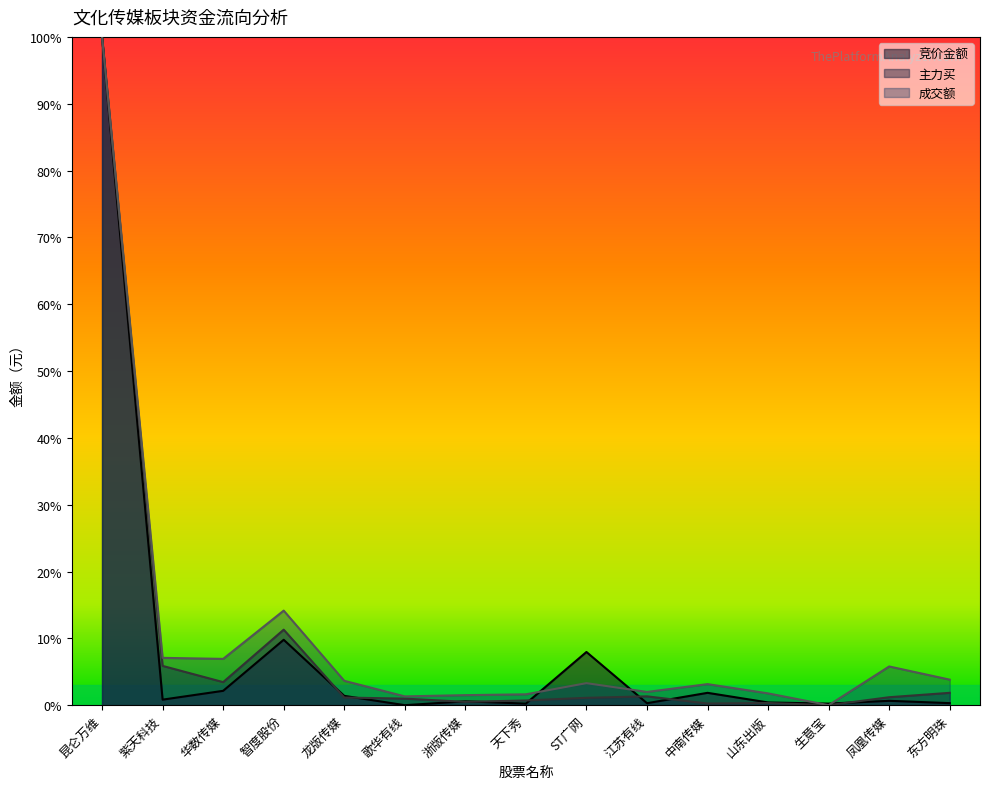

Where is the first local maximum for 主力买?

智度股份